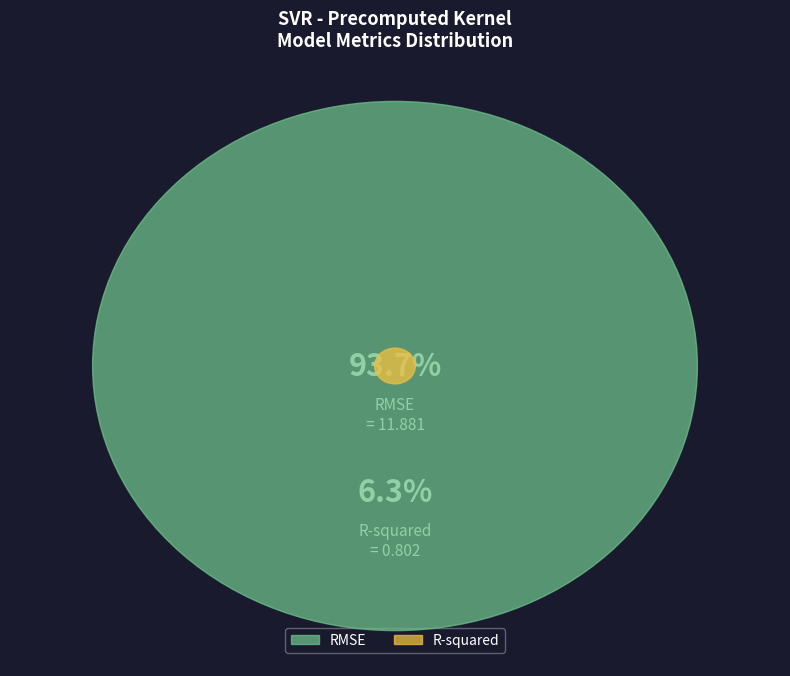

To the nearest percent, what portion does RMSE represent?

94%